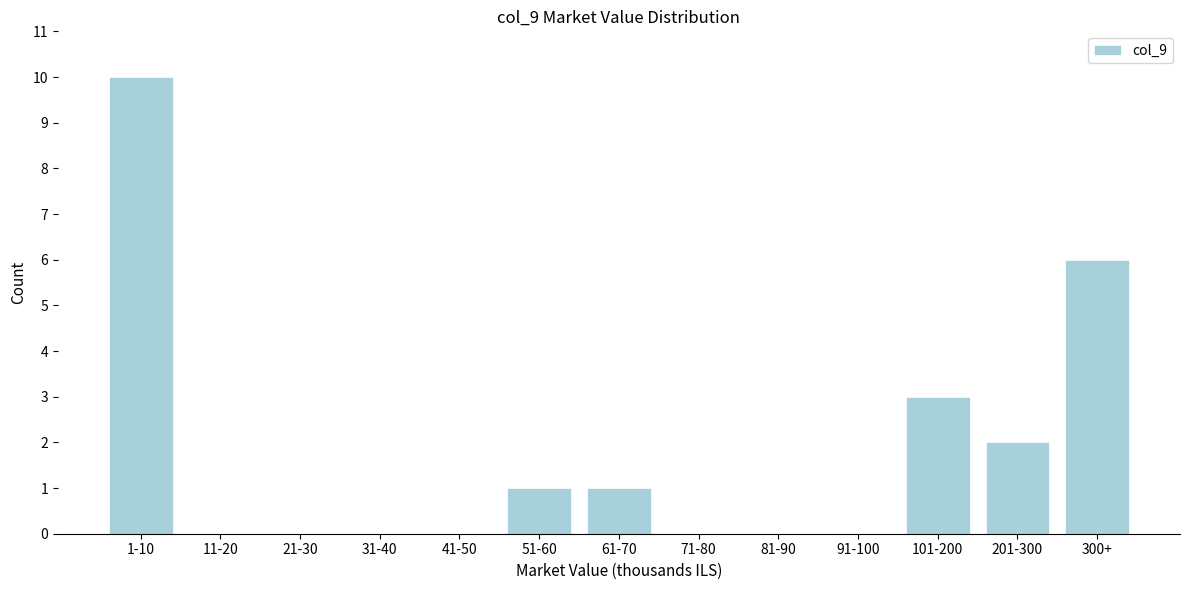

Reading left to right, list all the values displayed in this chart.

1-10=10	11-20=0	21-30=0	31-40=0	41-50=0	51-60=1	61-70=1	71-80=0	81-90=0	91-100=0	101-200=3	201-300=2	300+=6